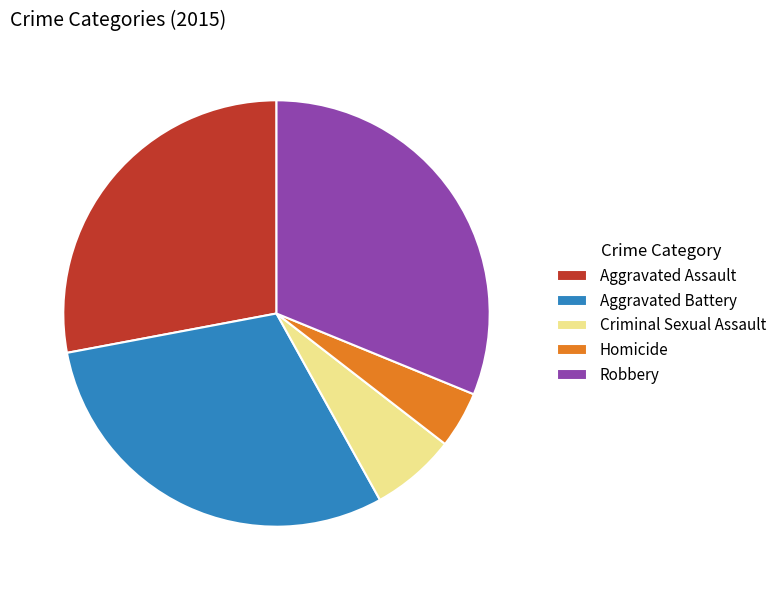

How many slices are in this pie chart?

5